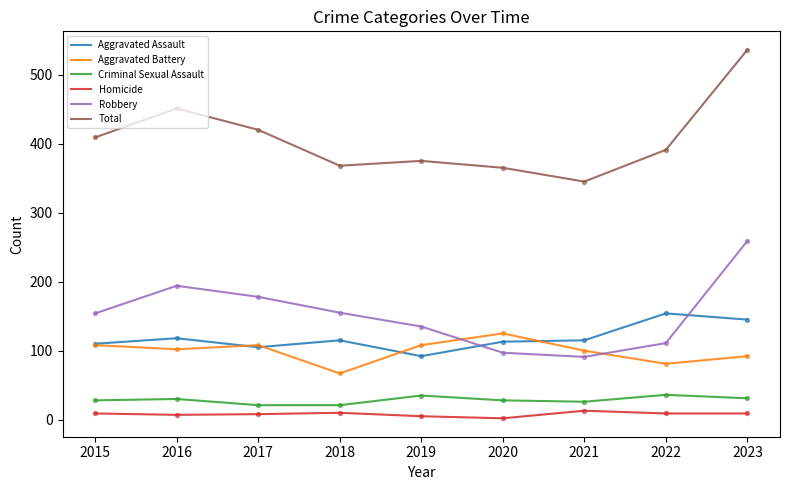

Which series has the largest range (max minus min)?

Total